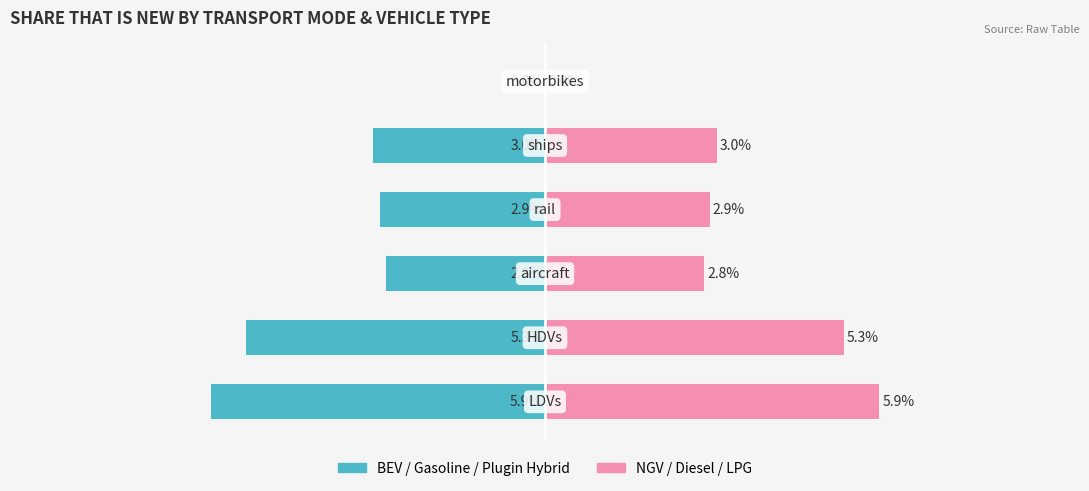

What is the average value of the BEV / Gasoline / Plugin Hybrid series?

-3.3